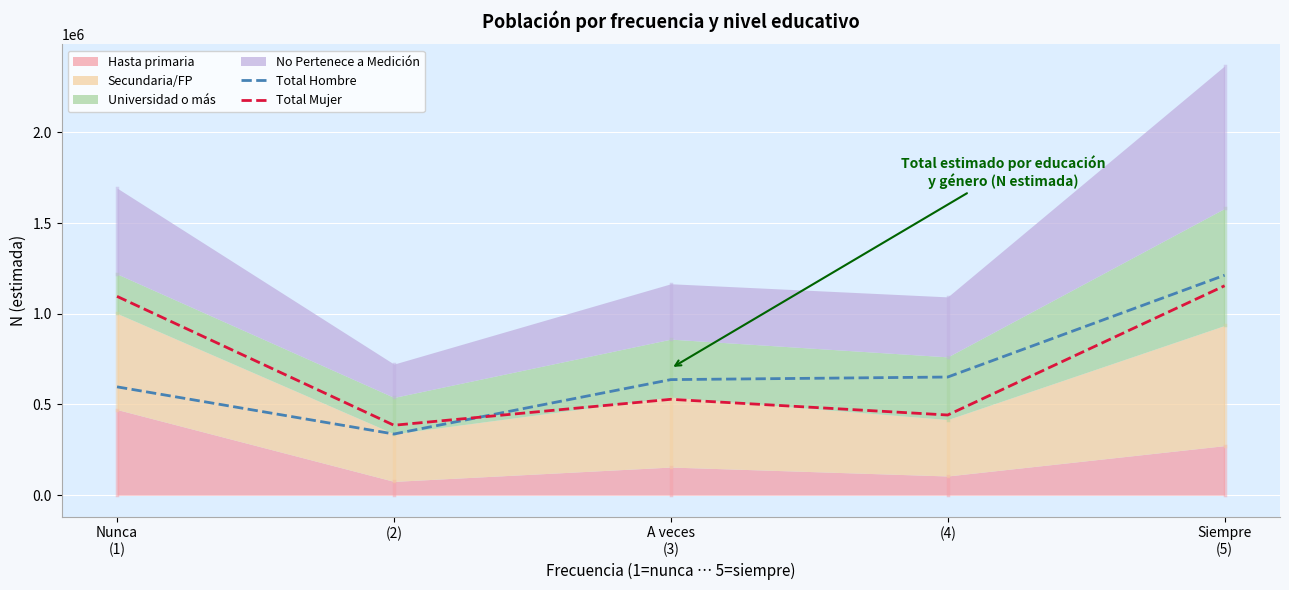

What is the sum of the Total Hombre values at A veces
(3) and (2)?

973845